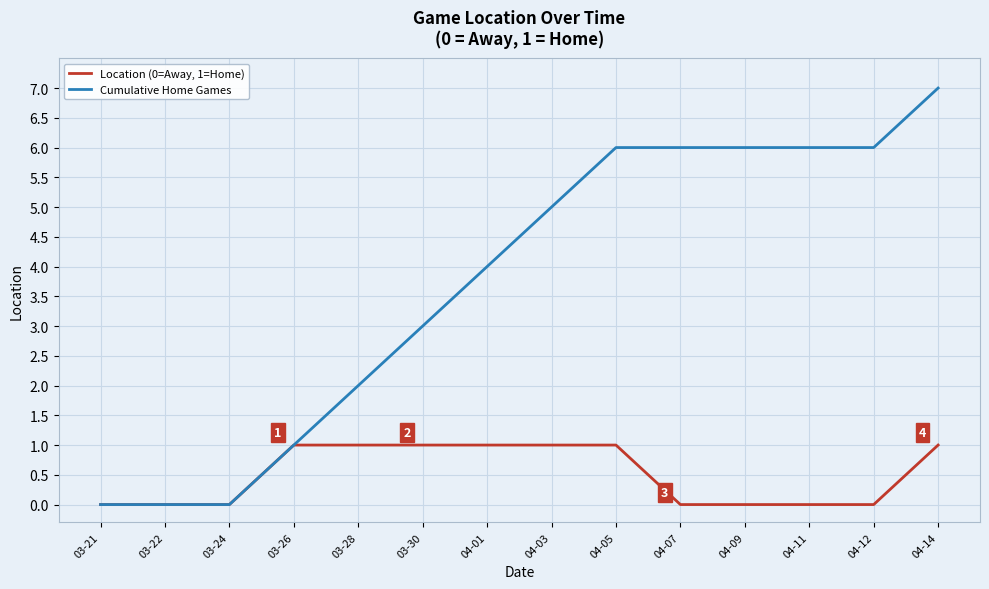

What is the maximum value shown in the chart?

7